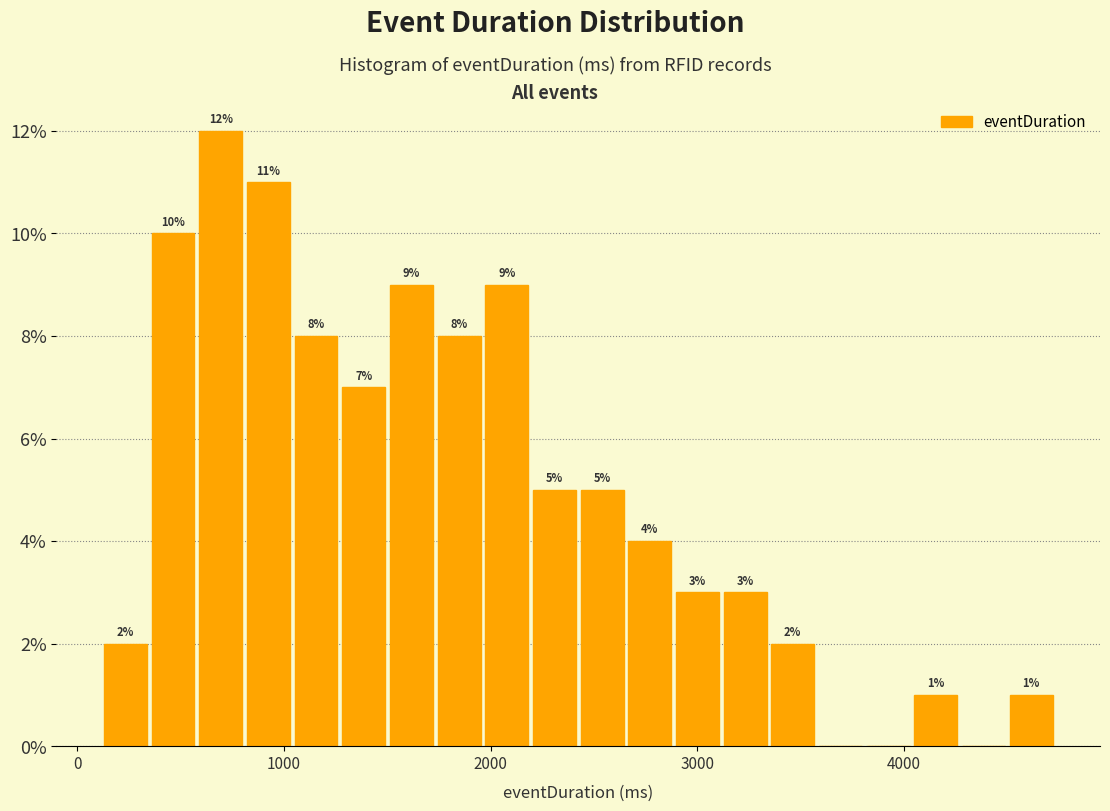

Read against the x-axis, roughly where is the centre of the tallest bar?

700